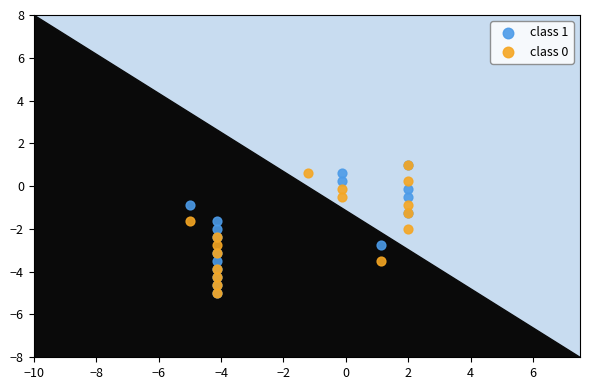

What are all the series names shown in the legend?

class 1, class 0